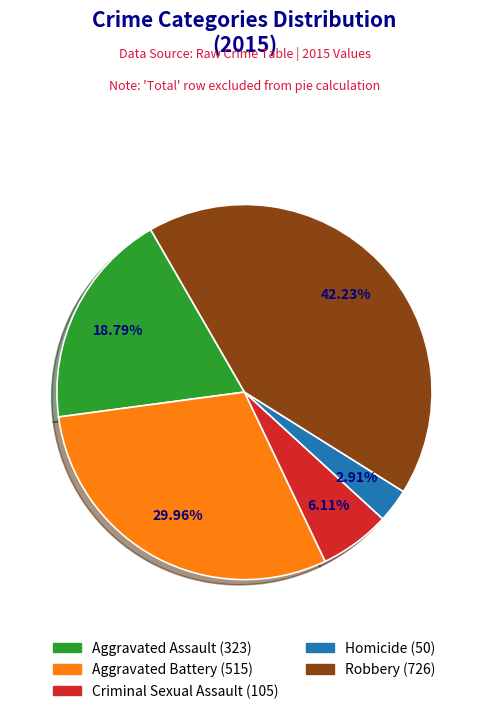

Is the sum of Aggravated Assault and Aggravated Battery greater than half?

No